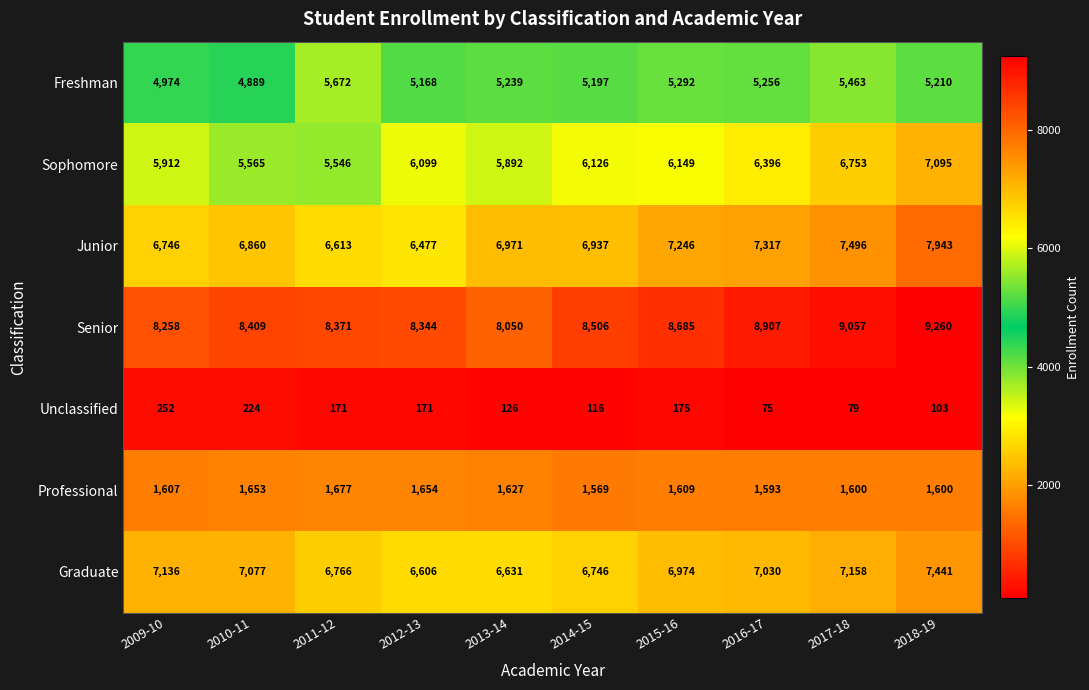

At how many categories does at least one series exceed 4977?

10